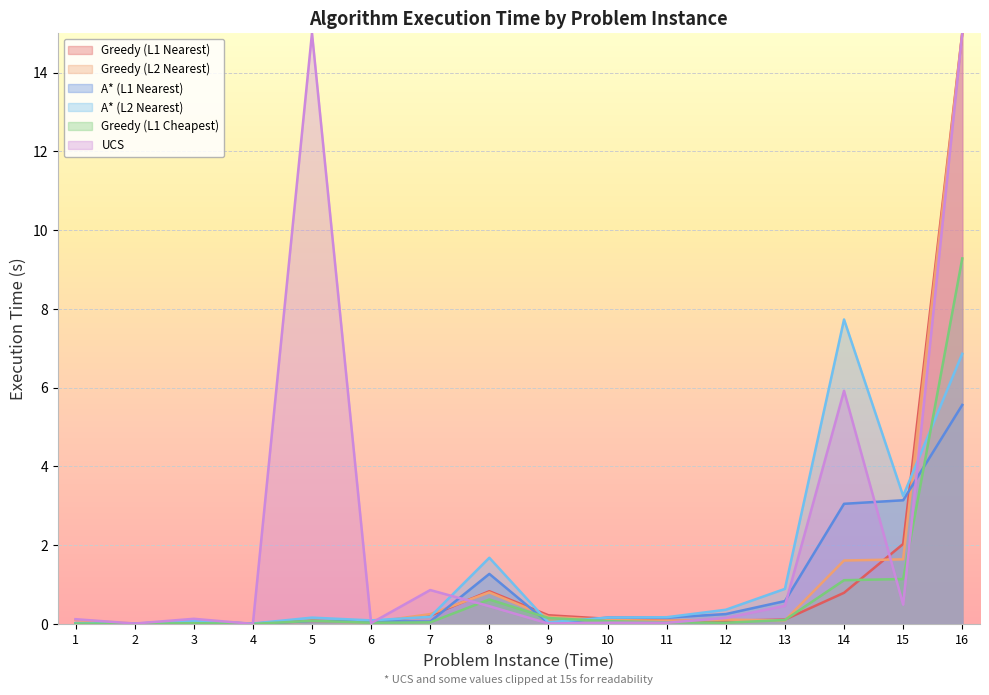

What is the sum of all Greedy (L2 Nearest) values?

20.1